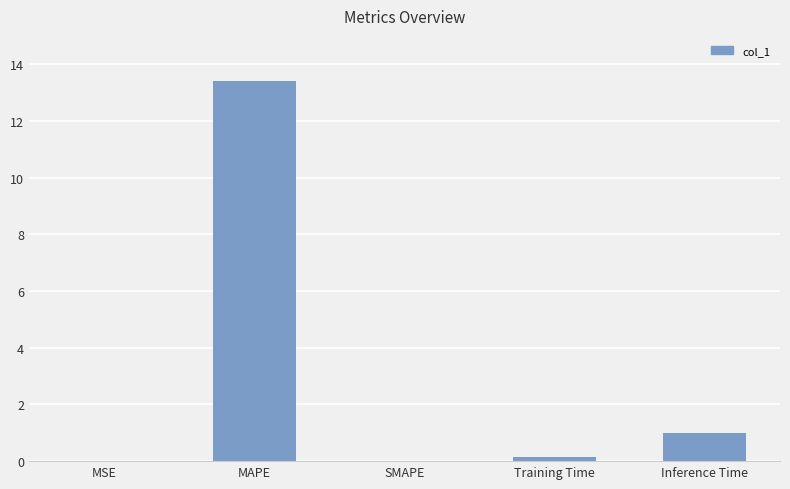

The chart shows a value of 0.1 at Training Time. True or false?

True